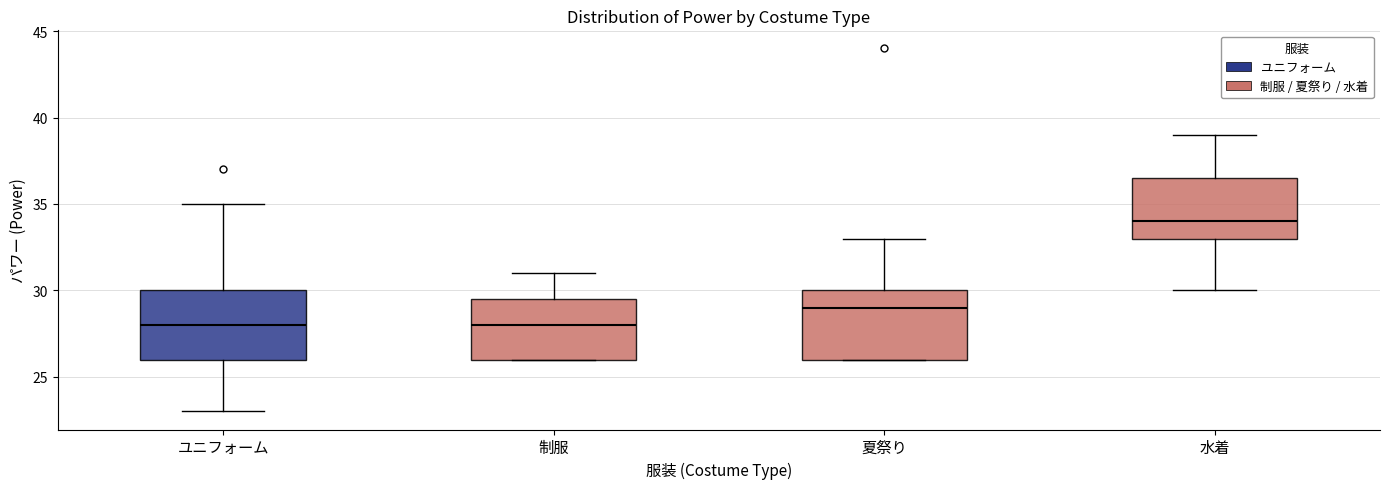

Where does the lower whisker of the box for ユニフォーム end on the y-axis? The values are not printed on the chart, so give them approximately, as read against the axis.

23.0